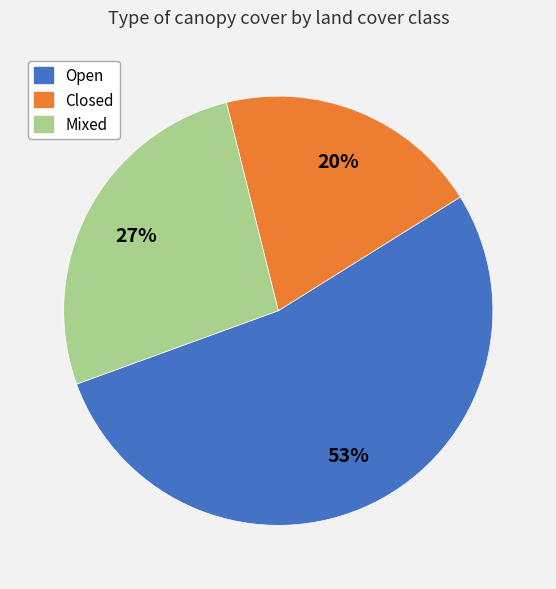

Do Mixed and Closed together represent more than half of the pie?

No